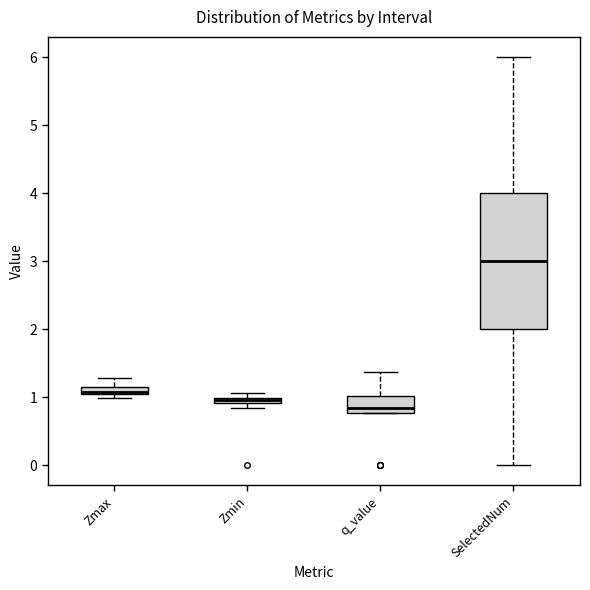

Which box has the highest median line?

SelectedNum